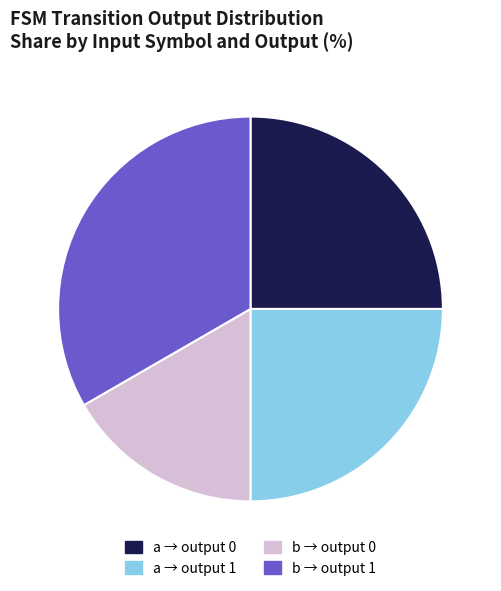

How many segments does this pie chart have?

4